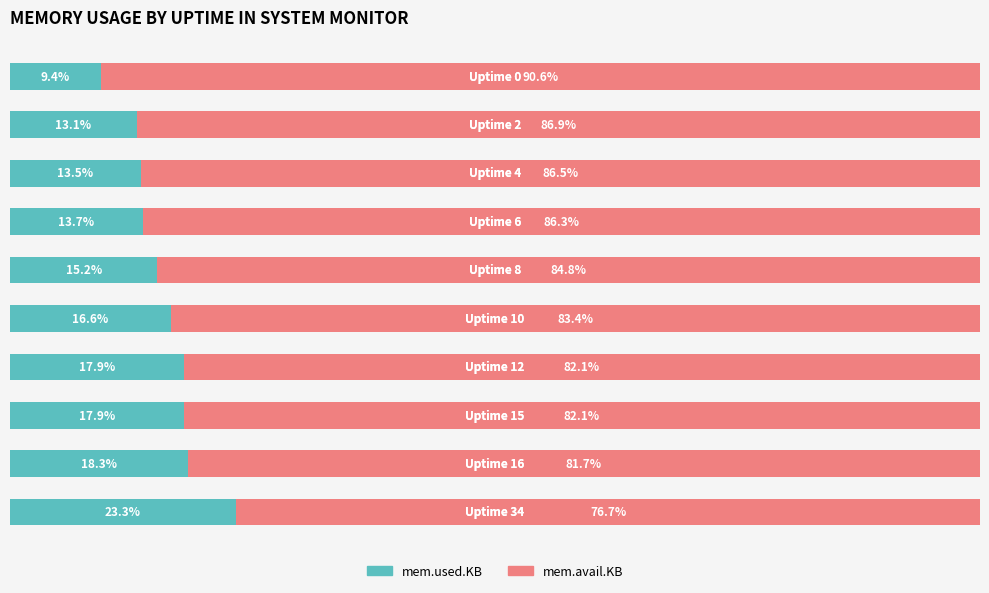

What is the value of the mem.used.KB bar at the 5th from the left?

15.2